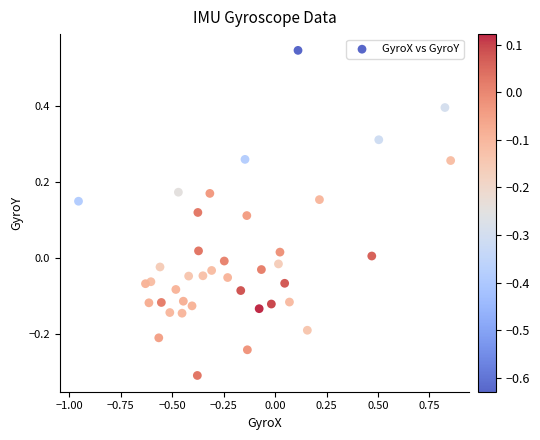

What is the range of X values (max minus min)?

1.8